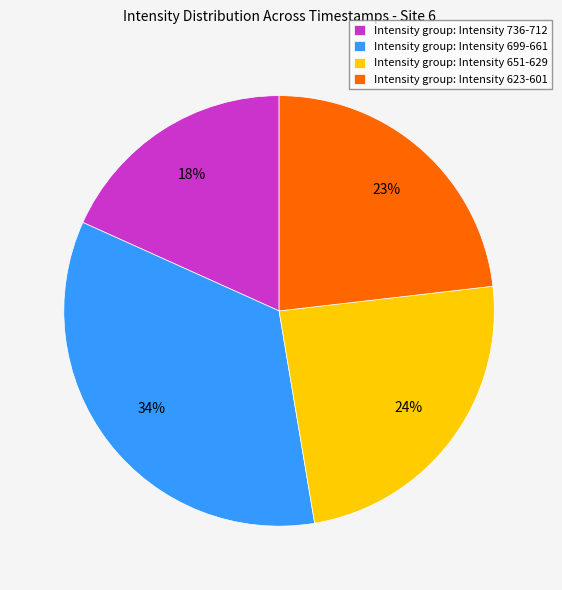

How many segments does this pie chart have?

4